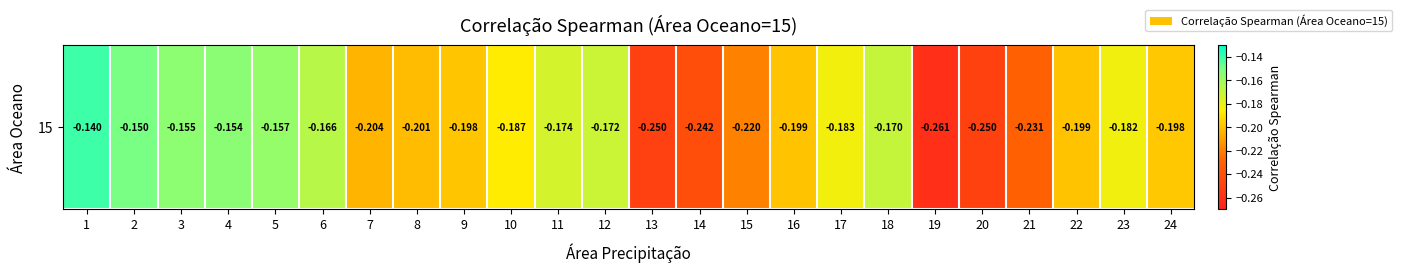

What is the sum of the values at 1 and 2?

-0.3